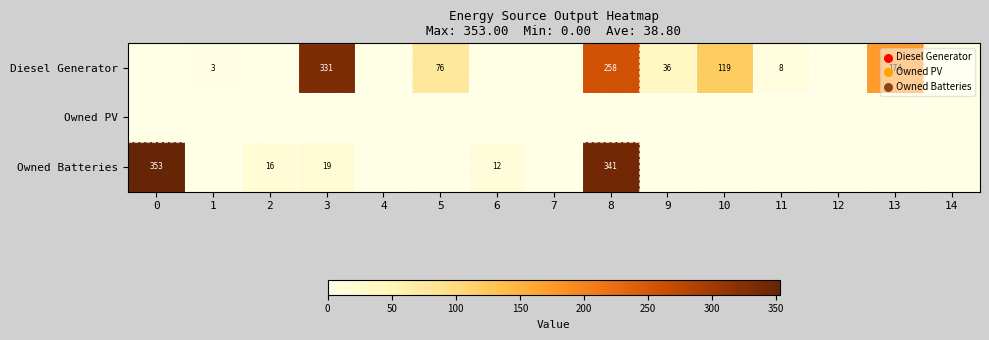

The Diesel Generator series shows 8 at 11. True or false?

True